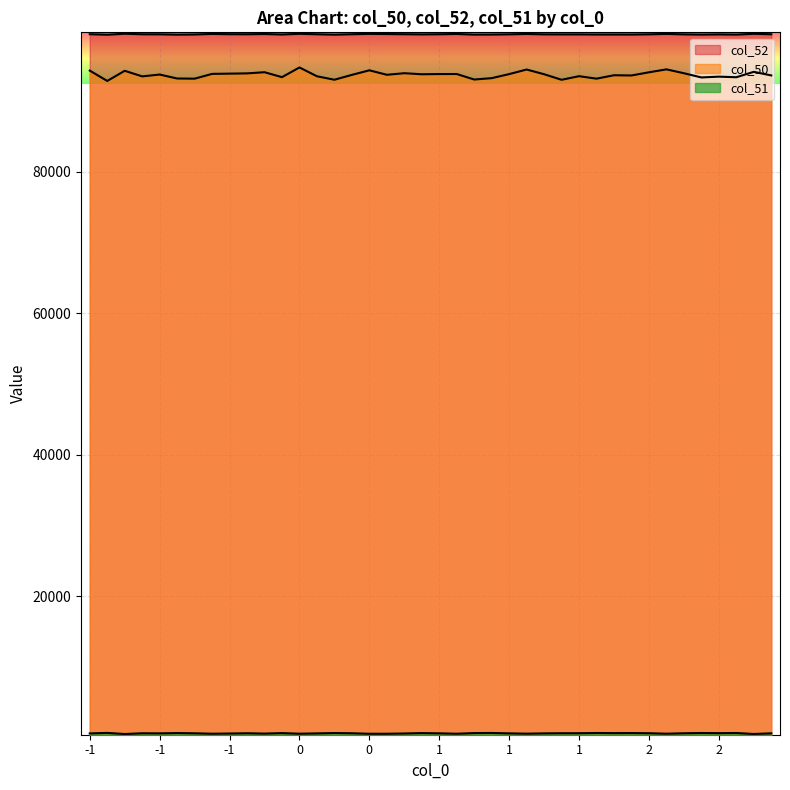

Reading right to left, list all the values displayed in this chart.

col_50: 93648	94157	93393	93475	93364	93960	94508	94091	93642	93674	93191	93540	93033	93818	94485	93835	93263	93070	93848	93842	93815	93962	93740	94371	93726	93039	93530	94776	93403	94104	93938	93902	93867	93189	93215	93772	93515	94303	92869	94331
col_52: 99477	99537	99431	99456	99430	99460	99521	99468	99438	99442	99441	99457	99455	99463	99515	99467	99436	99429	99513	99477	99457	99481	99504	99528	99479	99421	99476	99535	99444	99507	99476	99484	99518	99445	99423	99468	99474	99545	99415	99483
col_51: 580	488	624	603	624	589	528	595	617	610	628	595	595	574	531	574	631	616	523	579	614	559	520	518	591	621	571	526	612	543	591	552	525	585	618	575	587	483	640	568